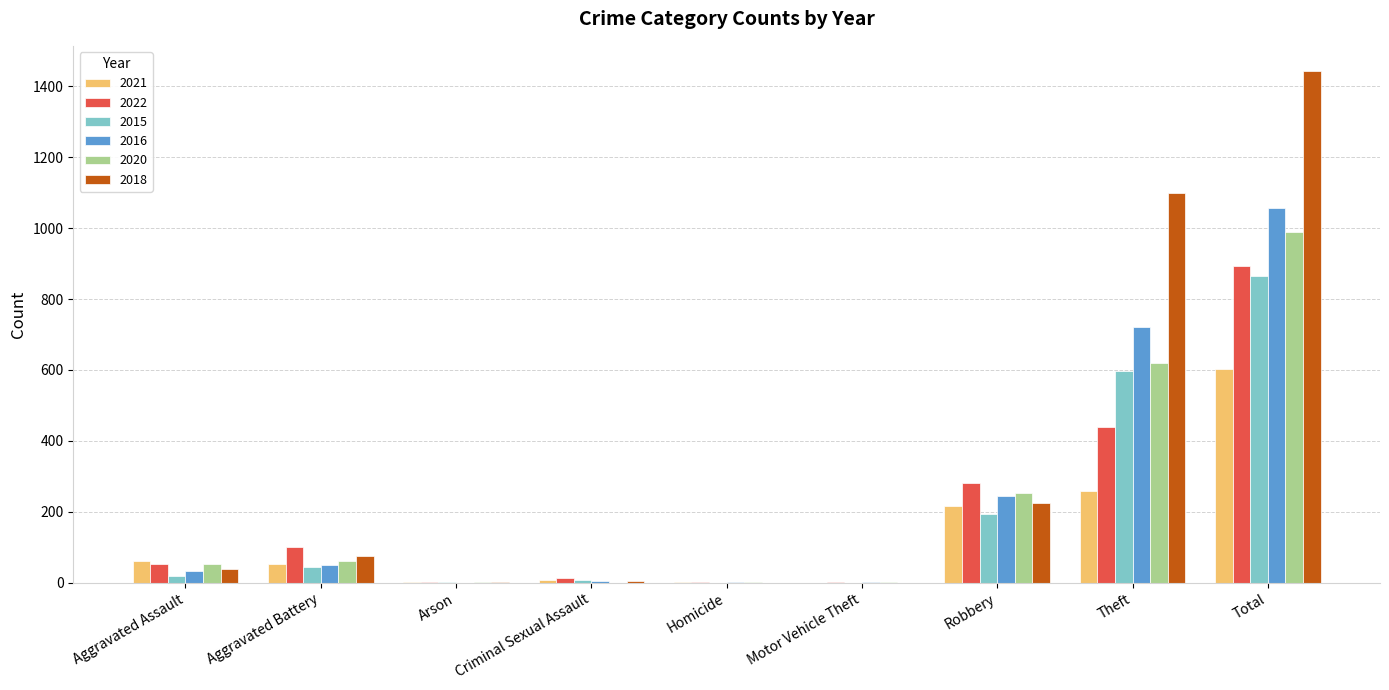

Which series has the largest total across all categories?

2018